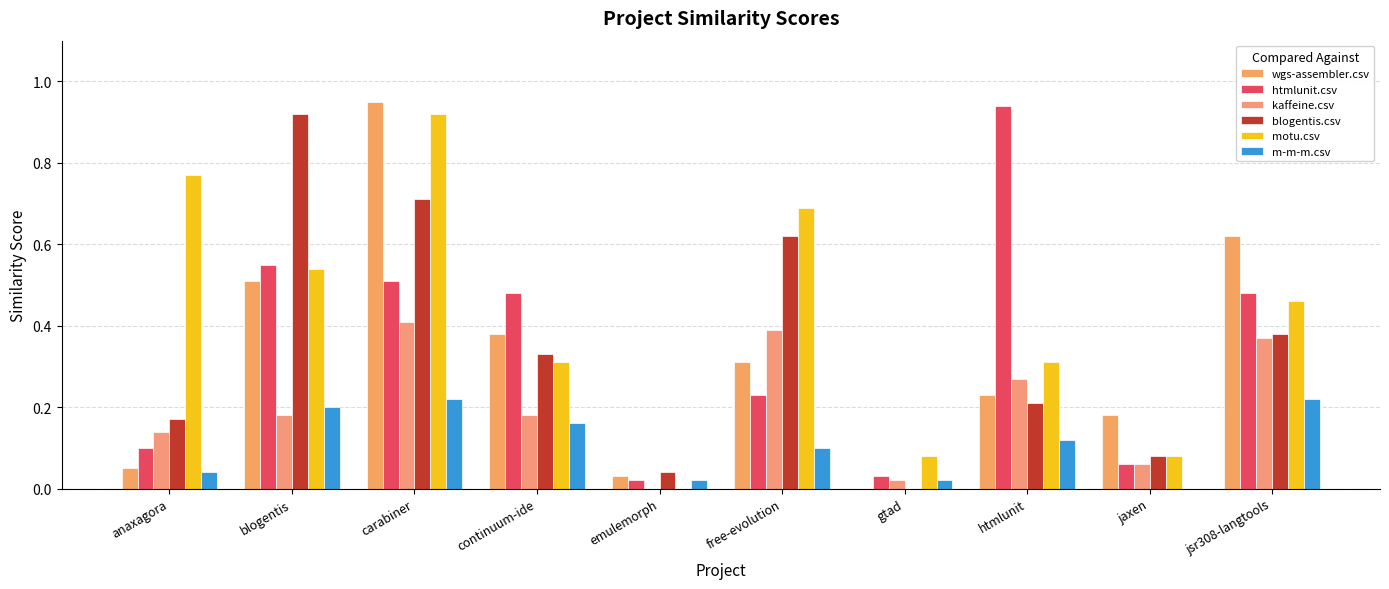

What are all the series names shown in the legend?

wgs-assembler.csv, htmlunit.csv, kaffeine.csv, blogentis.csv, motu.csv, m-m-m.csv